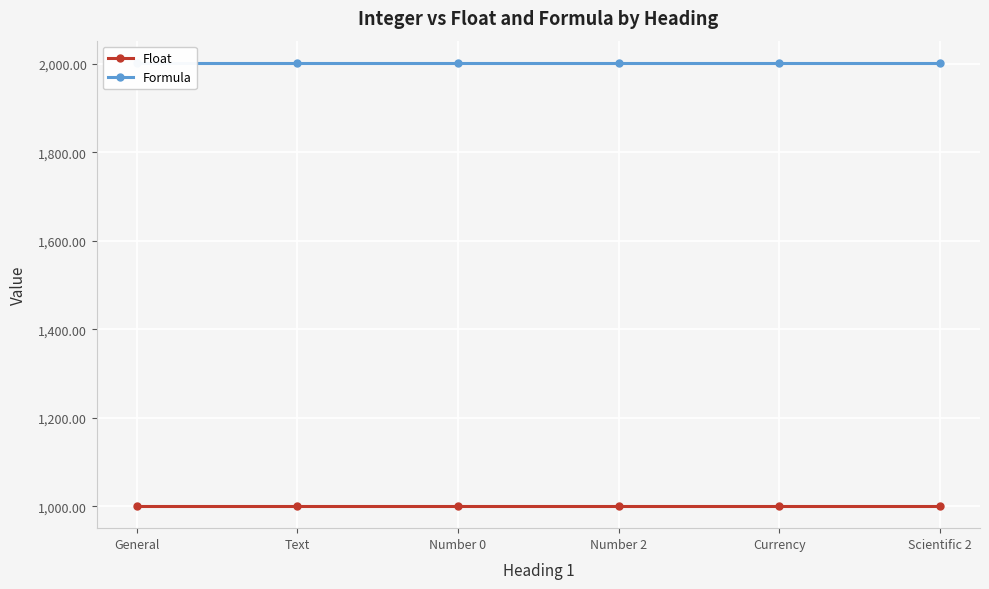

Is the value of Float at Scientific 2 greater than the value of Formula at Text?

No